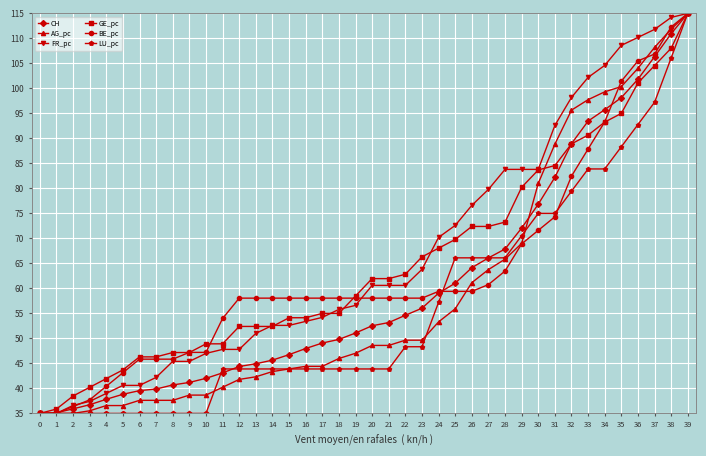

What is the value of the AG_pc point at the 25th from the left?

53.3